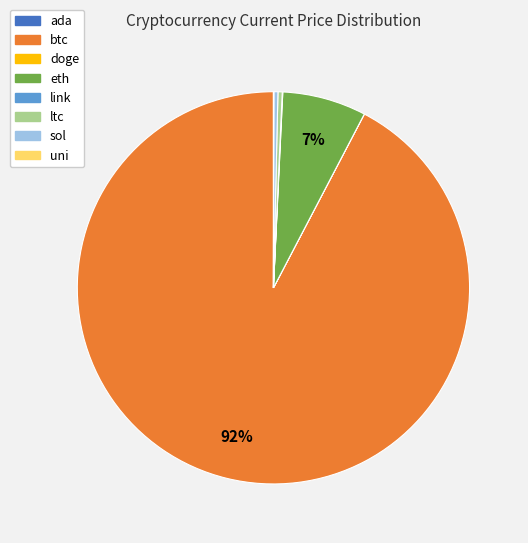

What is the ratio of the value at eth to the value at ltc?

19.7